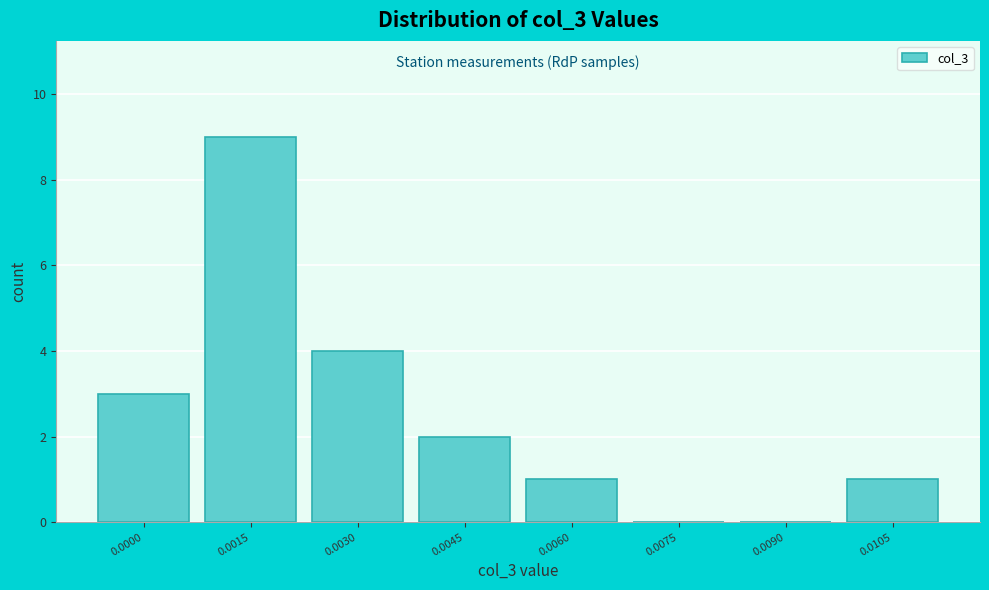

Reading left to right, transcribe all the data shown in this chart.

0.0000=3	0.0015=9	0.0030=4	0.0045=2	0.0060=1	0.0075=0	0.0090=0	0.0105=1